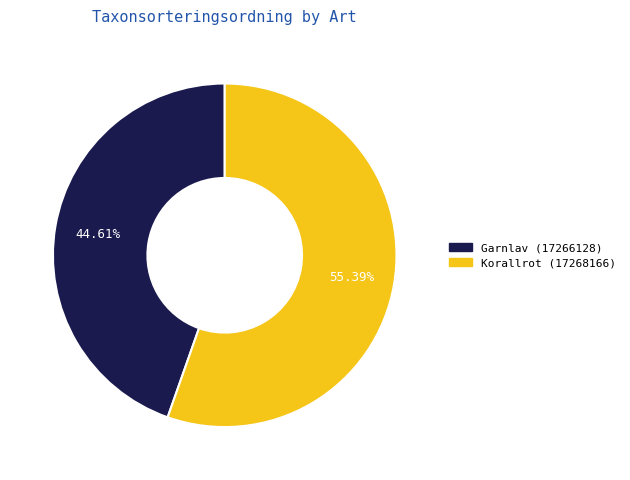

What percentage is the Korallrot (17268166) slice, to the nearest percent?

55%